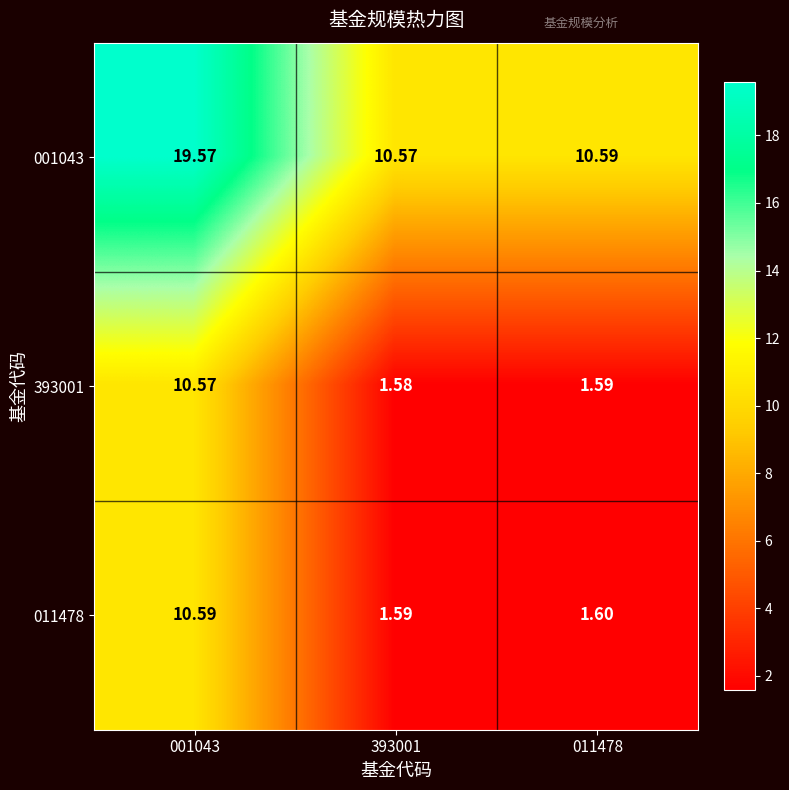

Is the value of 393001 at 001043 greater than the value of 011478 at 393001?

Yes